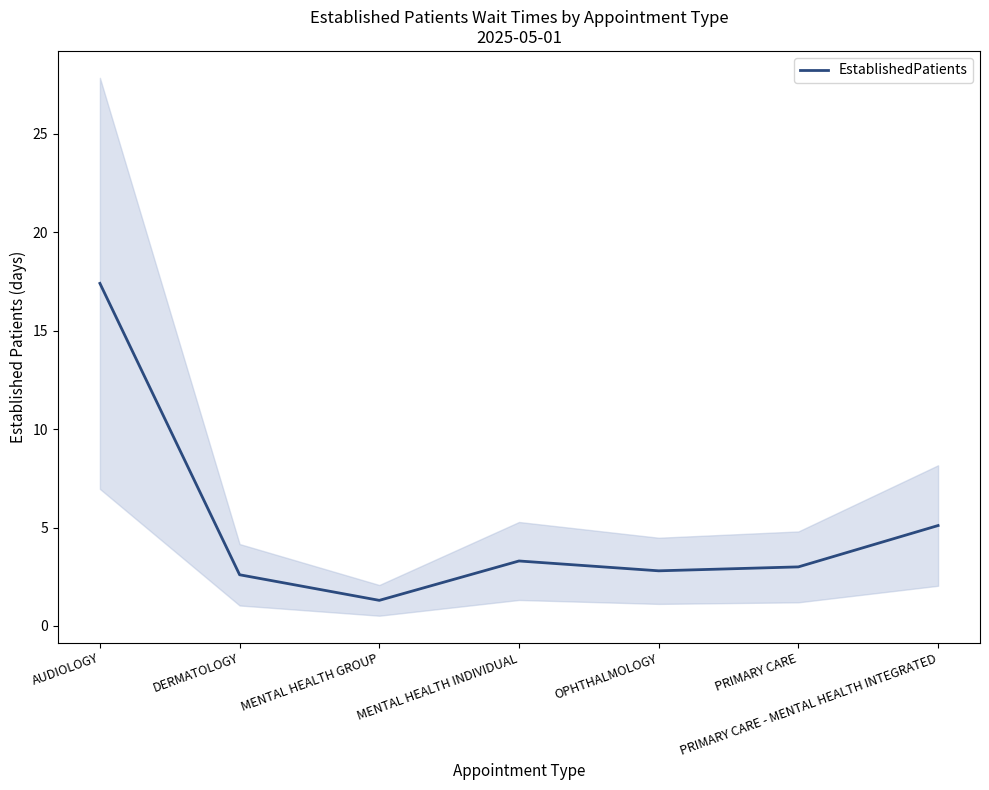

What is the maximum value shown in the chart?

17.4